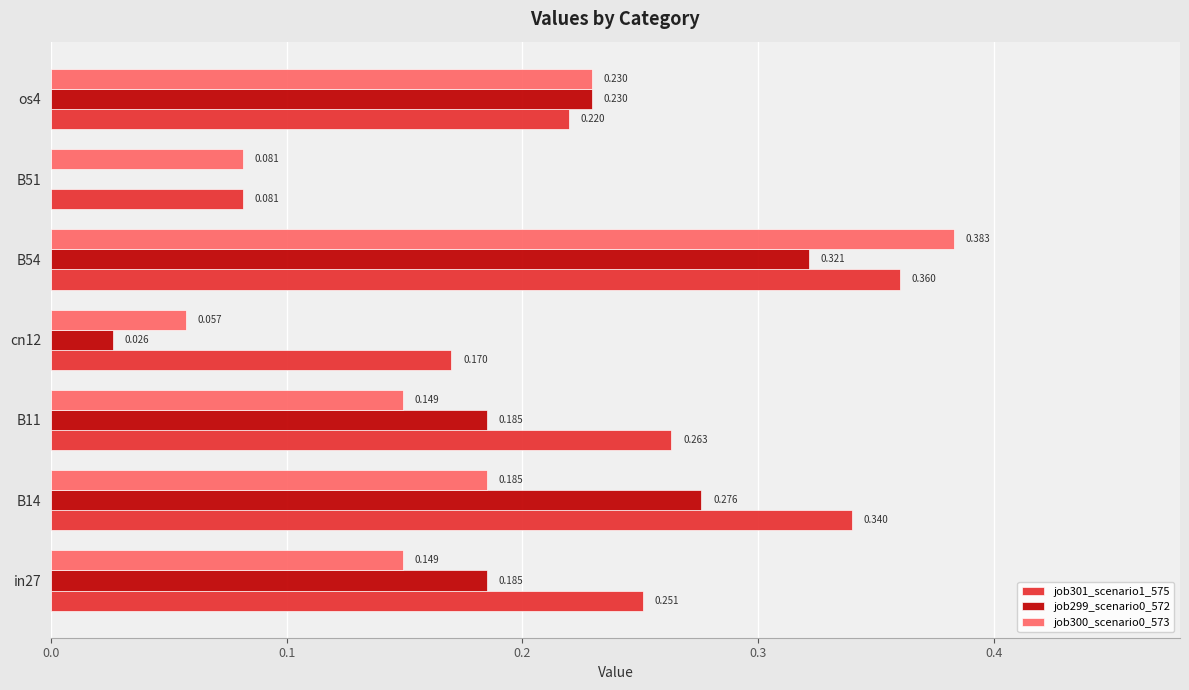

How many values in job299_scenario0_572 are above zero?

6